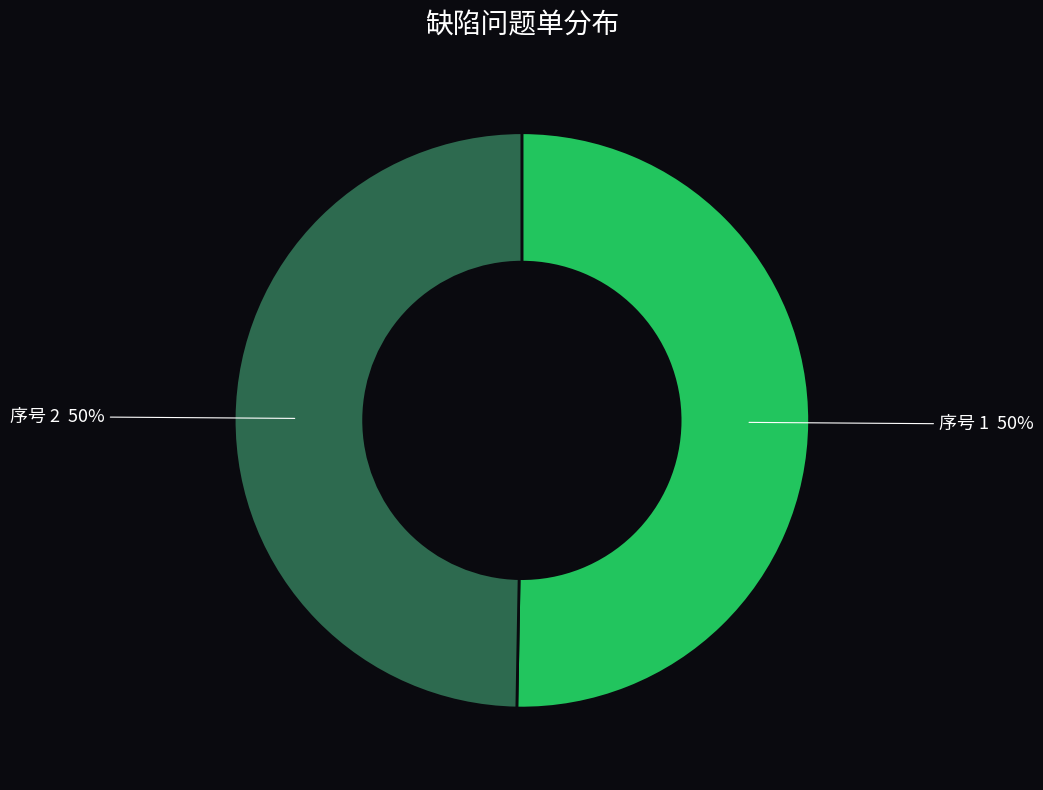

To the nearest percent, what portion does 序号 2 represent?

50%